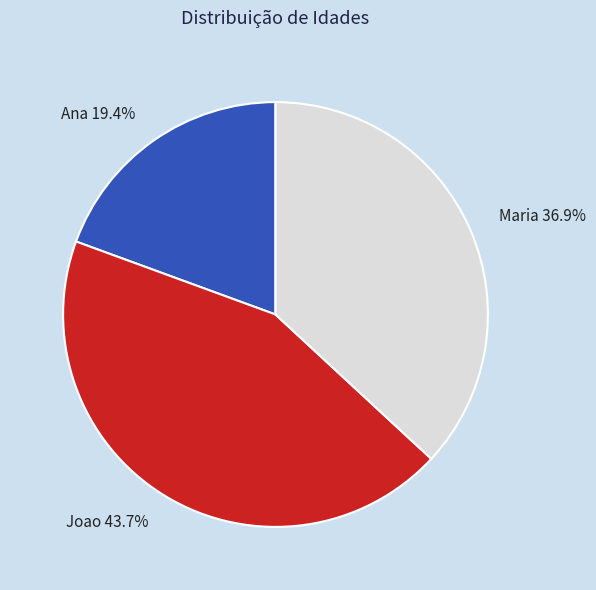

Rank the categories by value from lowest to highest.

Ana, Maria, Joao